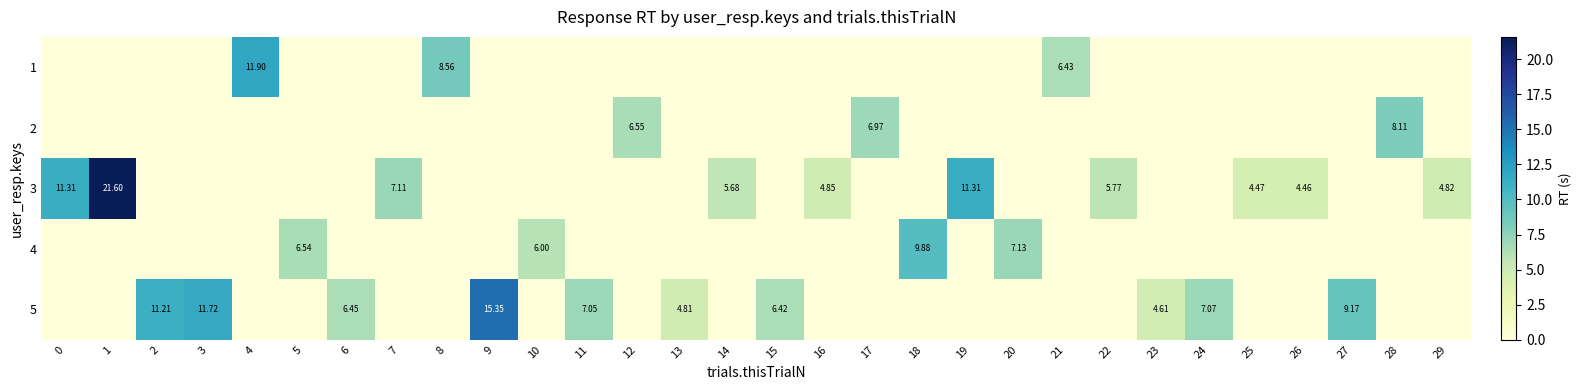

True or false: 4 has a value of 4.9 at 24.

False